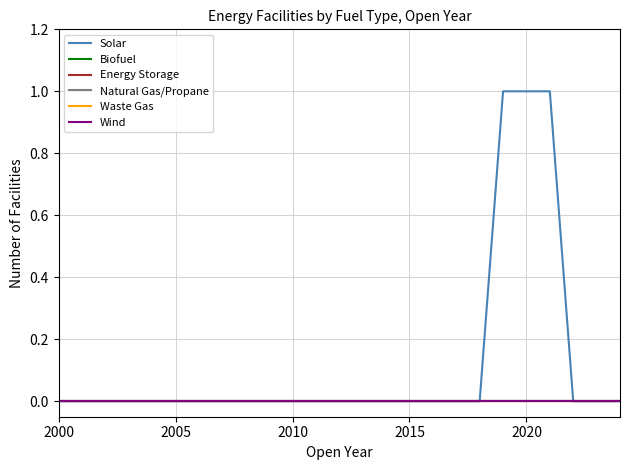

Is this an area chart (filled region under the line)?

No